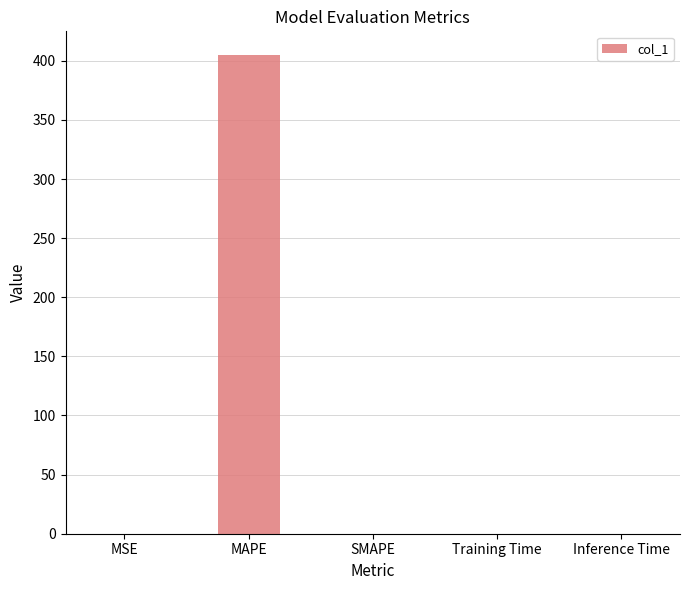

What is the greatest value displayed?

404.7